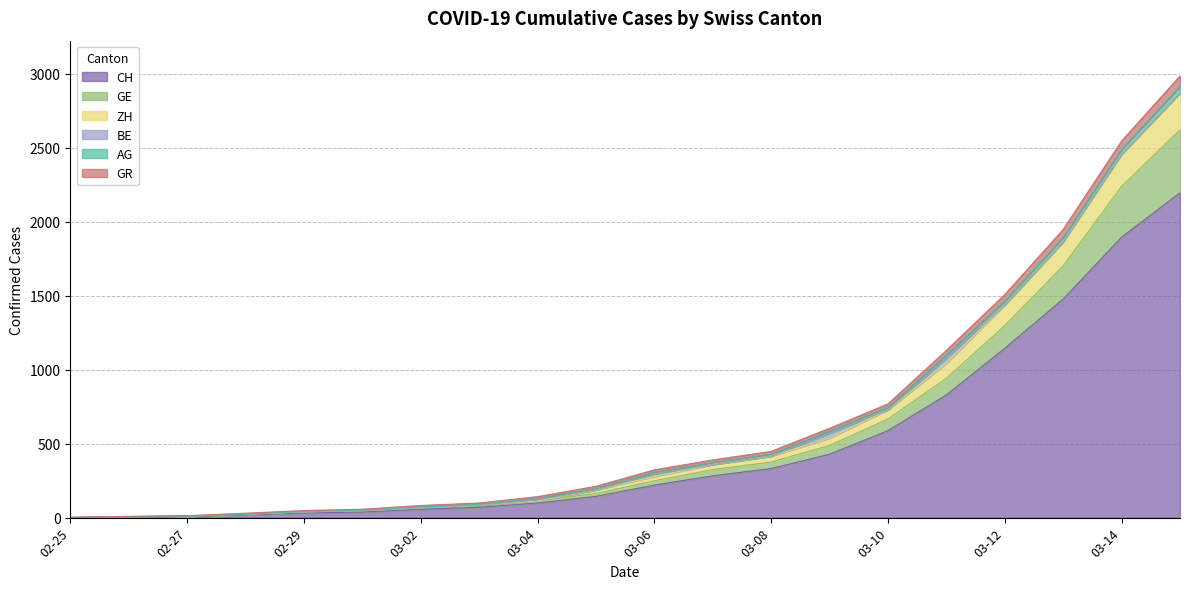

What are all the series names shown in the legend?

CH, GE, ZH, BE, AG, GR